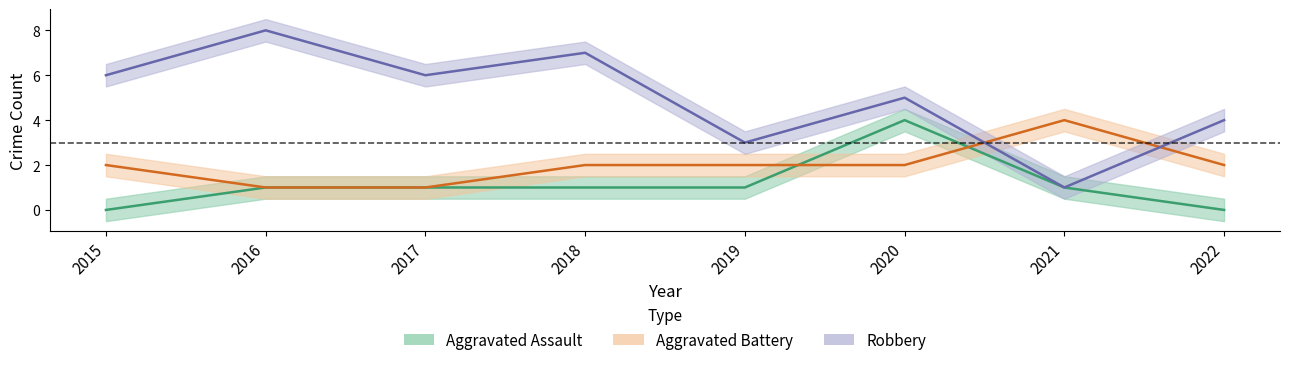

Between 2015 and 2020, which series saw the biggest shift?

Aggravated Assault